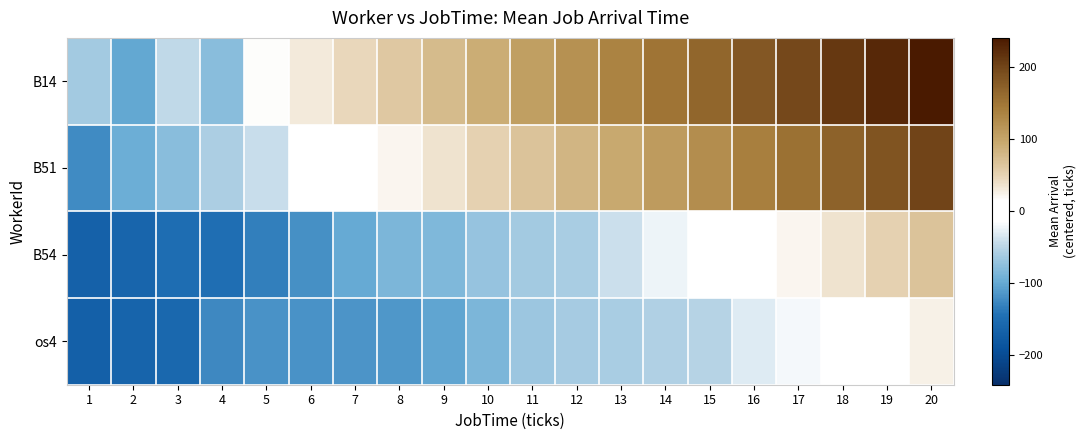

Reading right to left, what are all the values shown in this chart?

B14: 20=241.0	19=226.0	18=211.0	17=196.0	16=181.0	15=166.0	14=151.0	13=136.0	12=121.0	11=106.0	10=91.0	9=76.0	8=61.0	7=46.0	6=31.0	5=16.0	4=-79.0	3=-46.0	2=-101.0	1=-64.0
B51: 20=201.0	19=186.0	18=171.0	17=156.0	16=141.0	15=126.0	14=111.0	13=96.0	12=81.0	11=66.0	10=51.0	9=36.0	8=21.0	7=6.0	6=-9.0	5=-42.0	4=-57.0	3=-78.0	2=-96.0	1=-123.0
B54: 20=66.0	19=51.0	18=36.0	17=21.0	16=6.0	15=-9.0	14=-24.0	13=-40.0	12=-60.0	11=-63.0	10=-71.0	9=-84.0	8=-85.0	7=-99.0	6=-119.0	5=-133.0	4=-148.0	3=-150.0	2=-161.0	1=-166.0
os4: 20=26.0	19=11.0	18=-4.0	17=-19.0	16=-32.0	15=-51.0	14=-56.0	13=-59.0	12=-61.0	11=-67.0	10=-86.0	9=-103.0	8=-113.0	7=-116.0	6=-117.0	5=-118.0	4=-125.0	3=-158.0	2=-162.0	1=-169.0